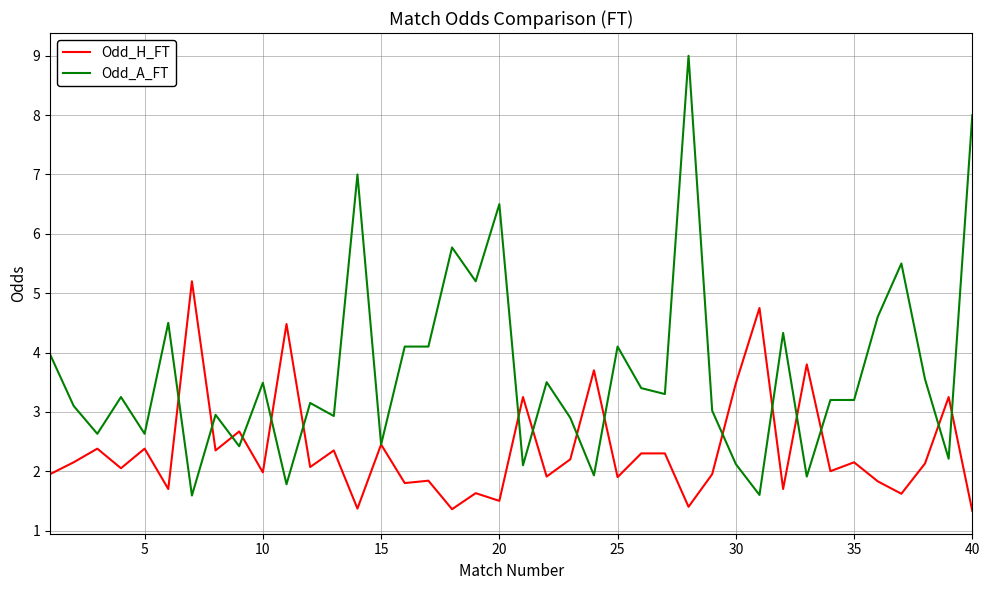

Rank the series by their maximum value, from highest to lowest.

Odd_A_FT, Odd_H_FT